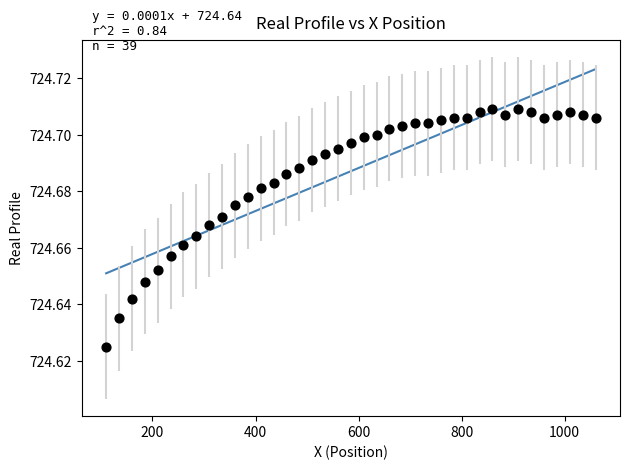

What is the range of X values (max minus min)?

950.0